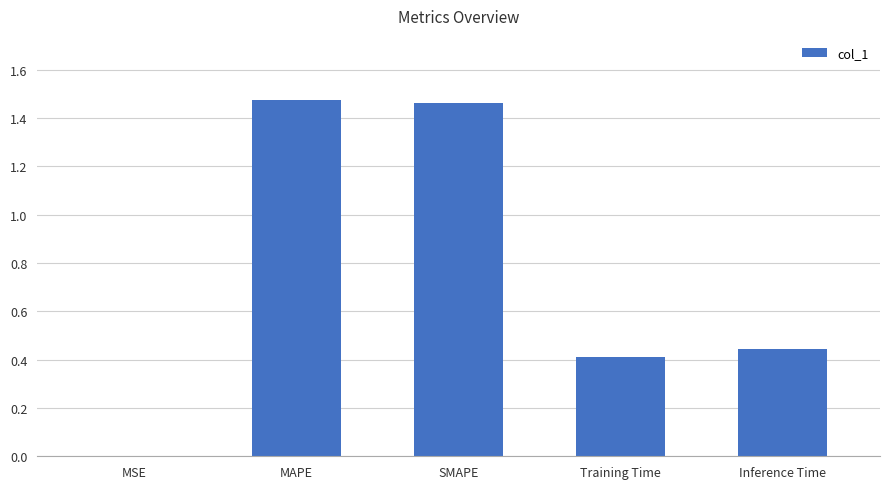

Which has a higher value, MAPE or Inference Time?

MAPE